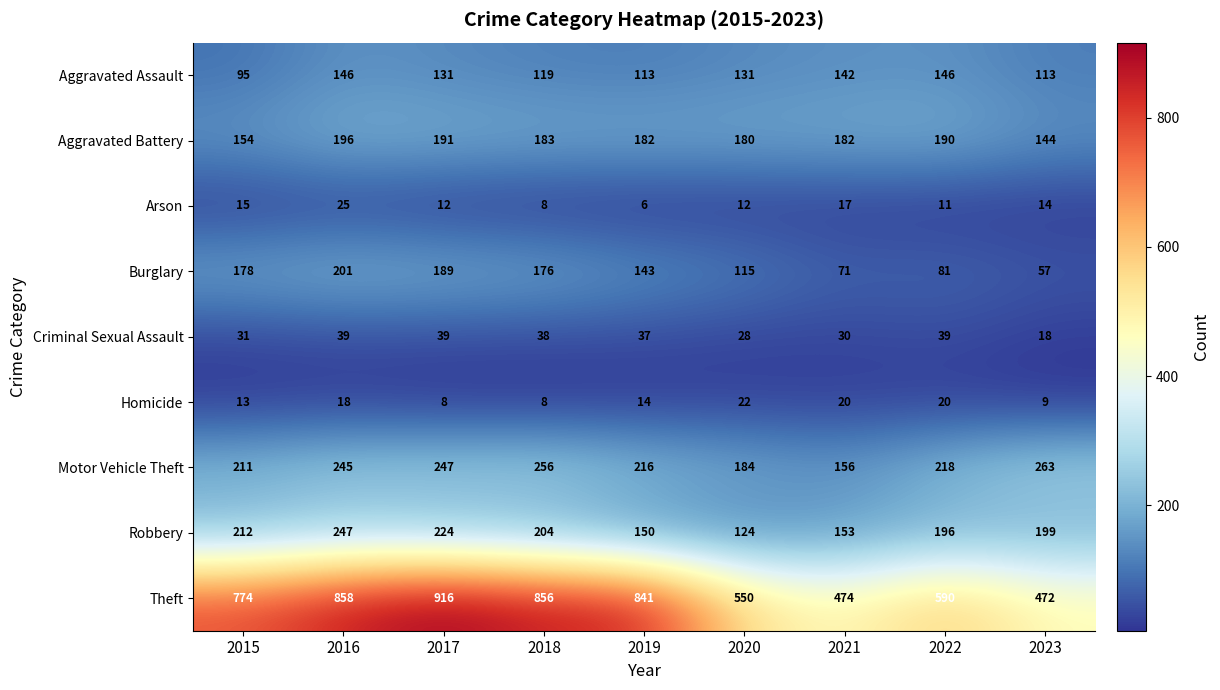

What is the smallest value displayed?

6